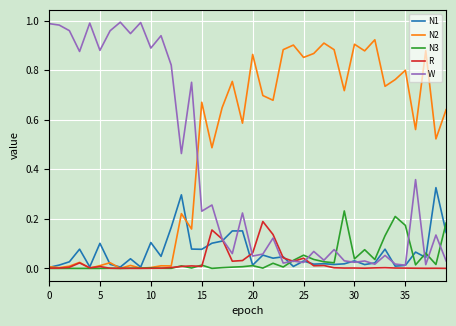

In N3, how many points are higher than both neighbors (excluding endpoints)?

14